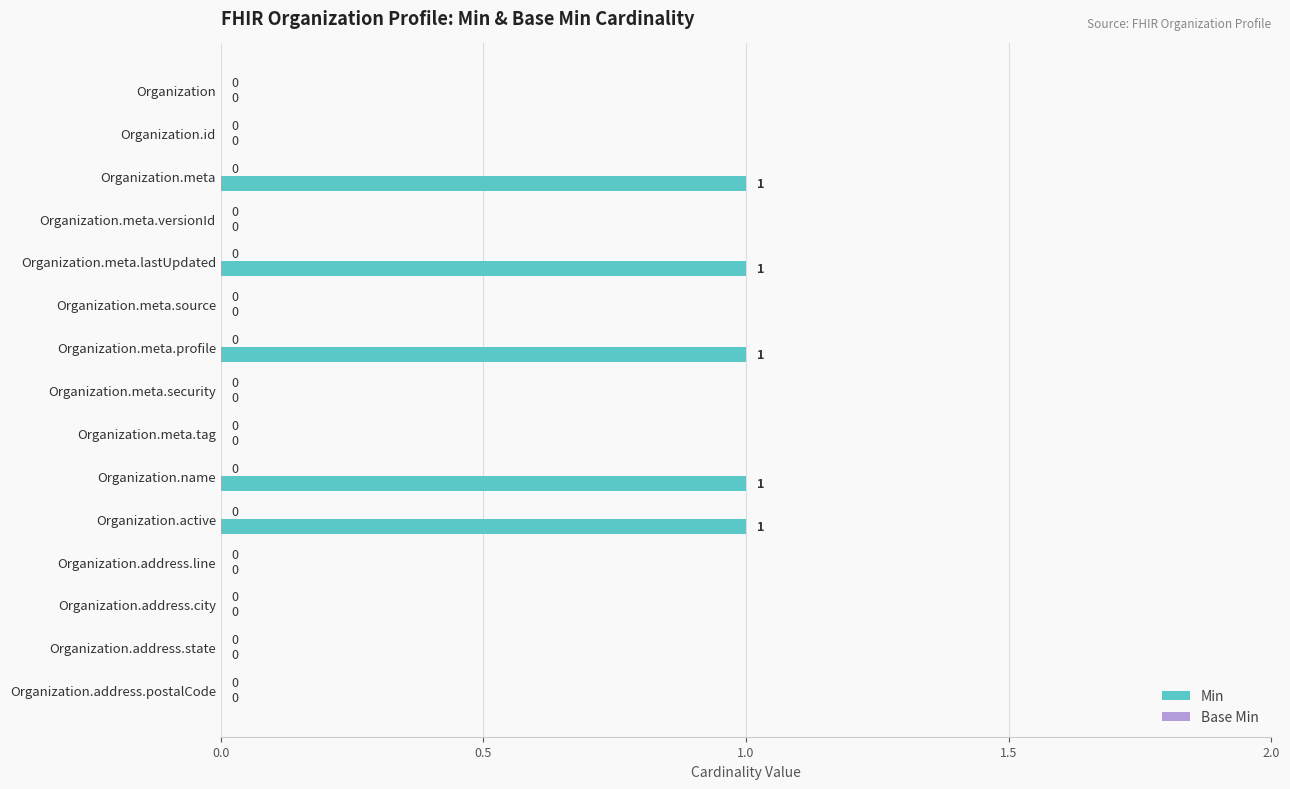

Which has a higher value, Organization.meta.source or Organization.meta?

Organization.meta